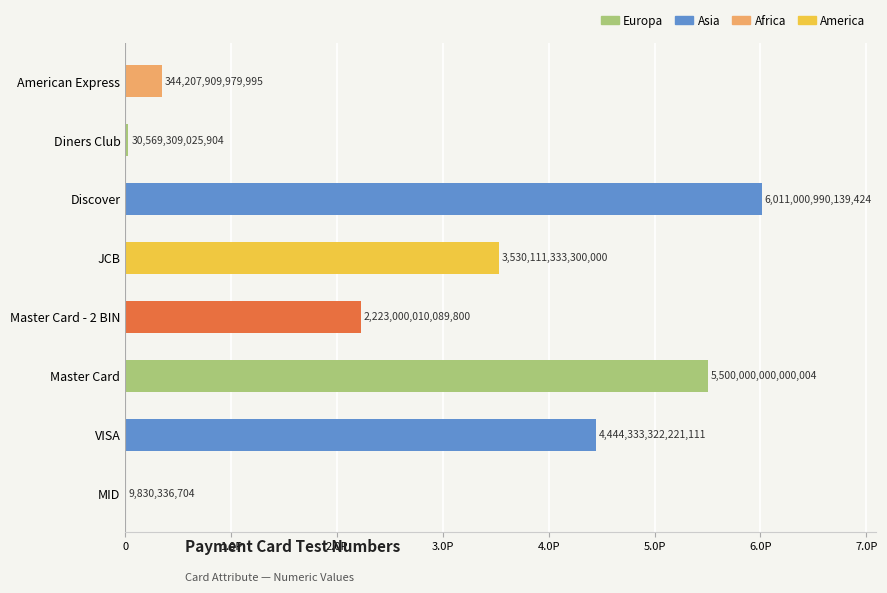

What is the difference between the maximum and minimum values?

6010991159802720